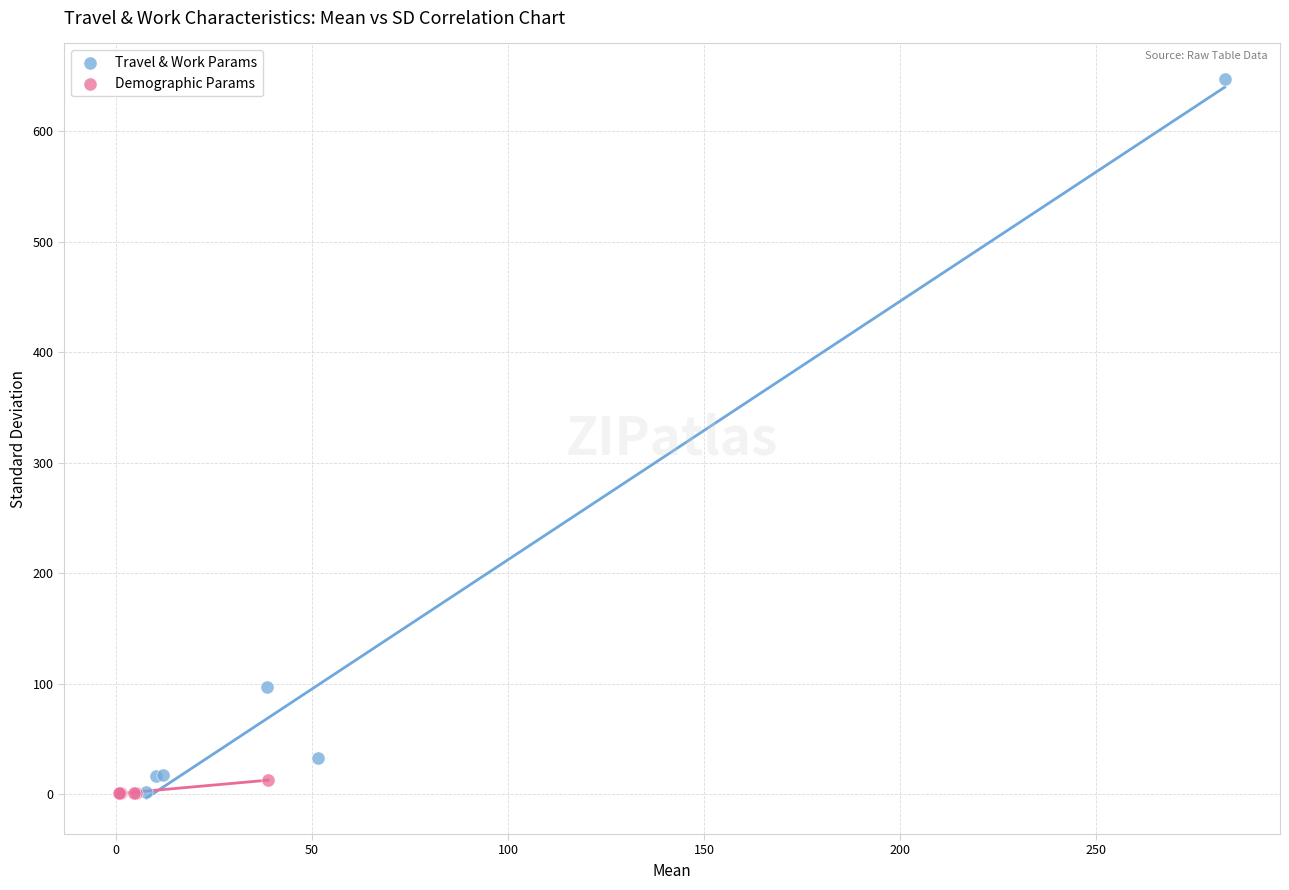

What are all the series names shown in the legend?

Travel & Work Params, Demographic Params